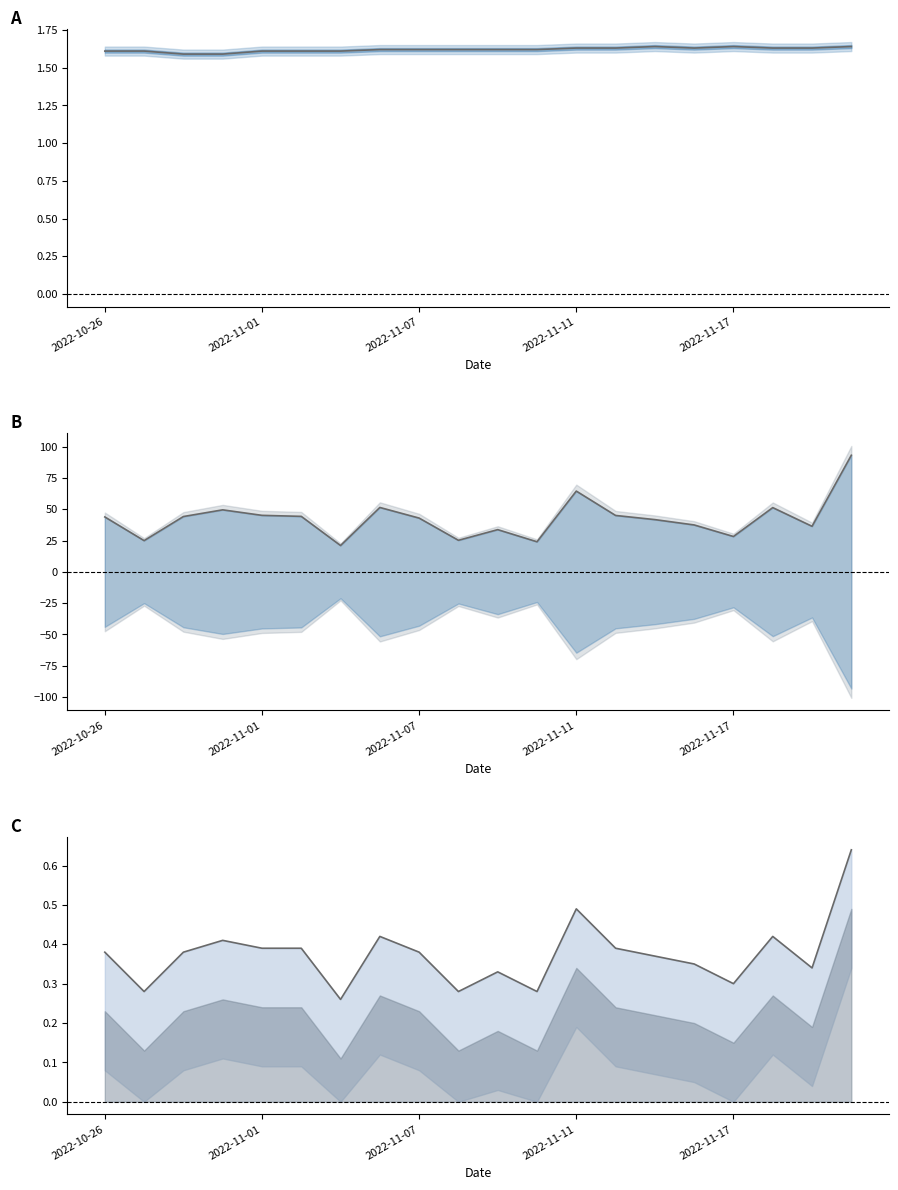

Does the chart have visible grid lines?

No